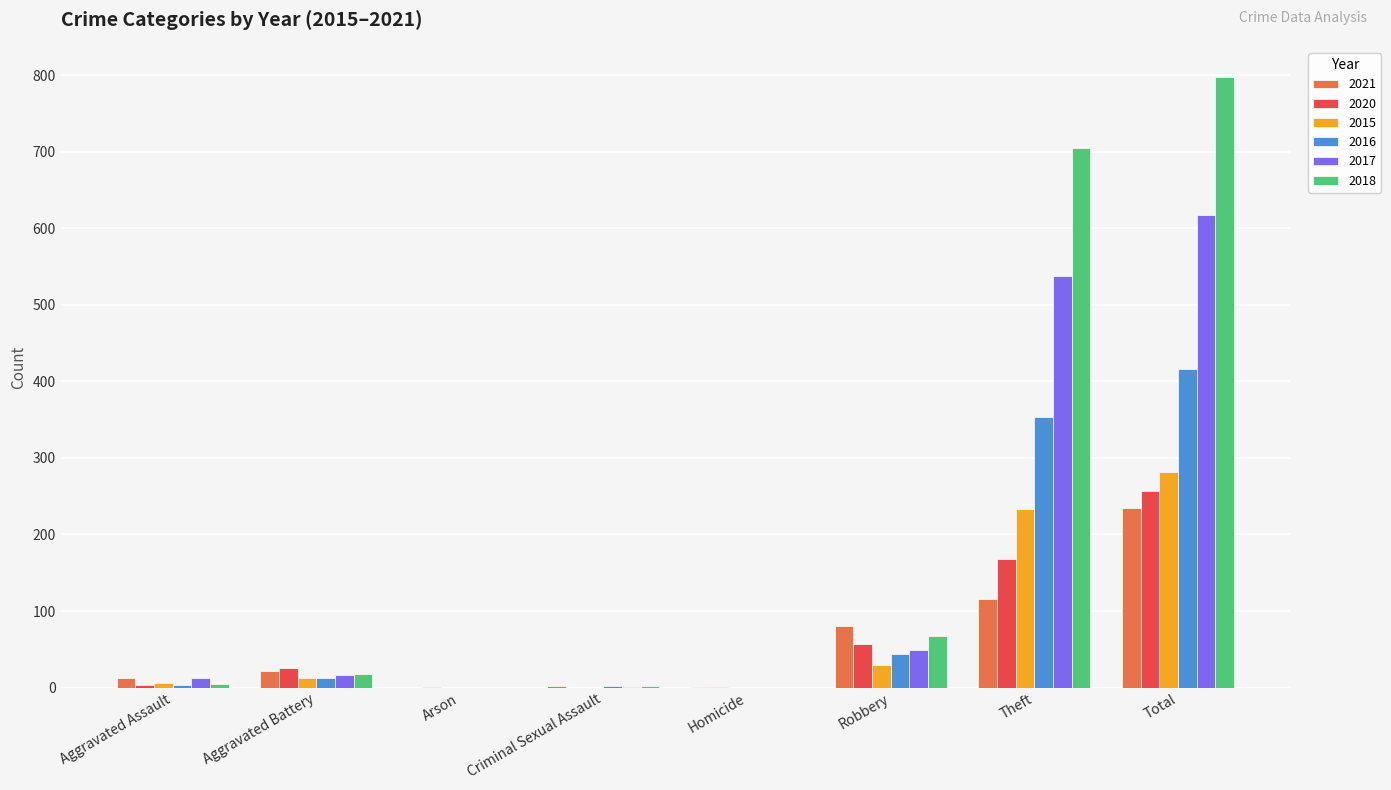

Which series has the largest total across all categories?

2018